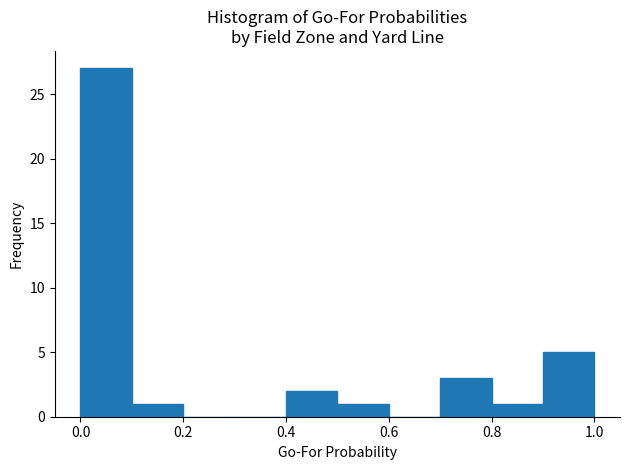

How tall is the bar that spans 0.0 to 0.1 on the x-axis? The values are not printed on the chart, so give them approximately, as read against the axis.

27